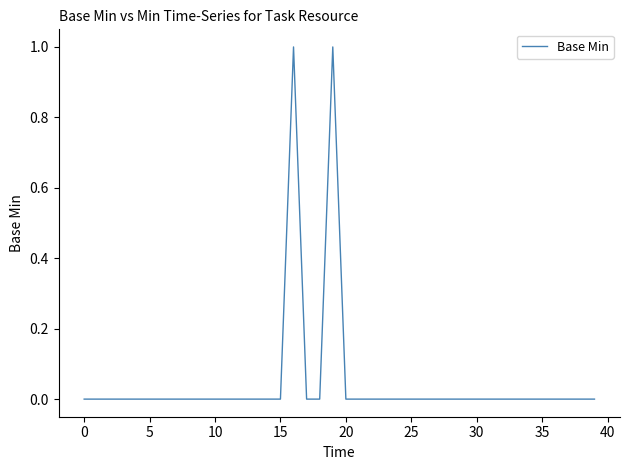

How many lines are shown in the chart?

1